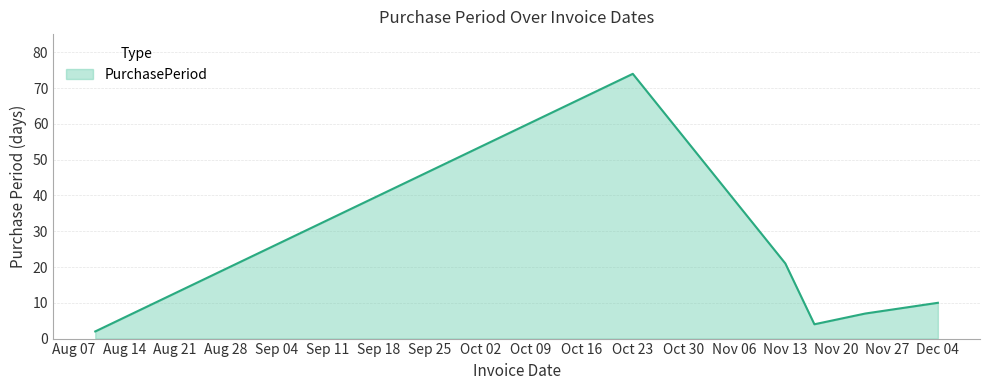

True or false: there are more than 1 points higher than both neighbors.

False